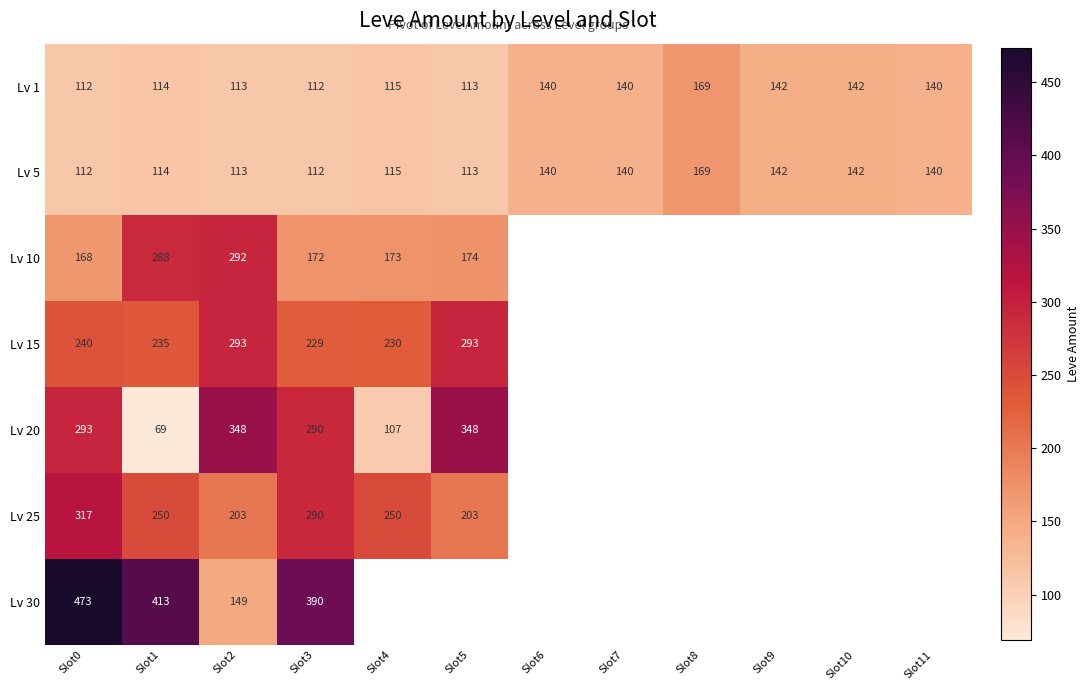

Is the value of Lv 20 at Slot5 greater than the value of Lv 5 at Slot6?

Yes